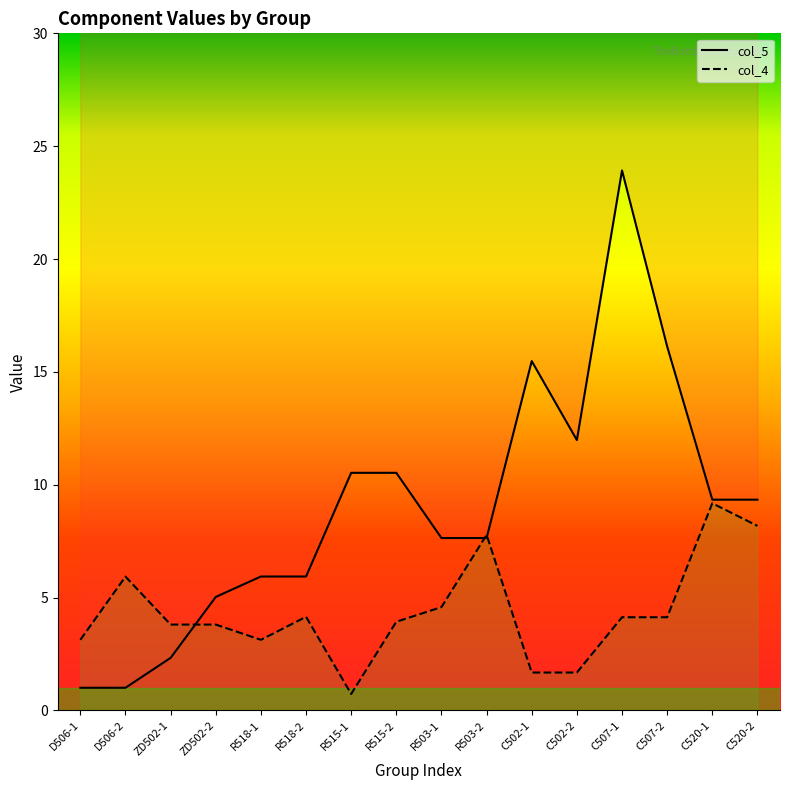

Which series changed the most between ZD502-2 and C507-1?

col_5